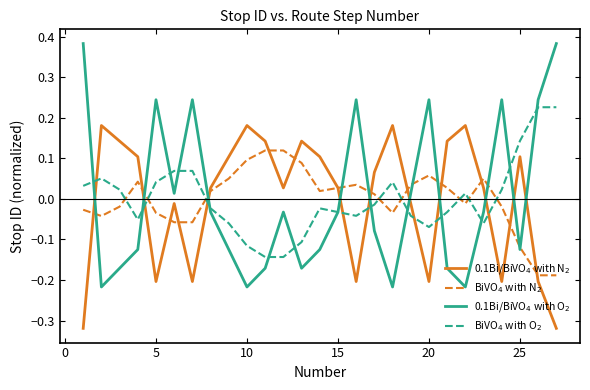

How many lines are shown in the chart?

4